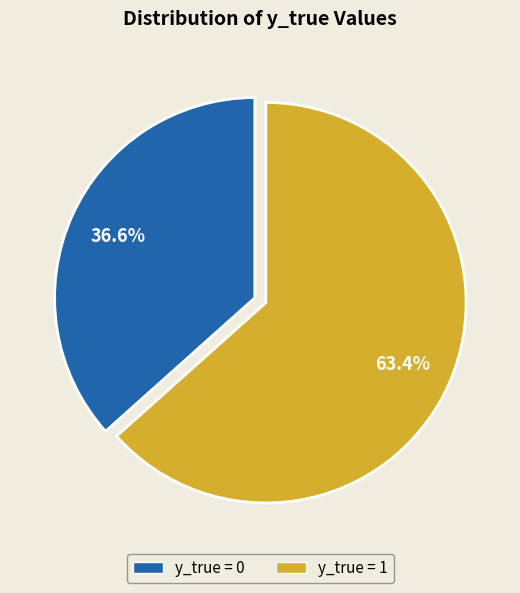

Combined, what portion of the pie is y_true = 1 and y_true = 0?

100.0%